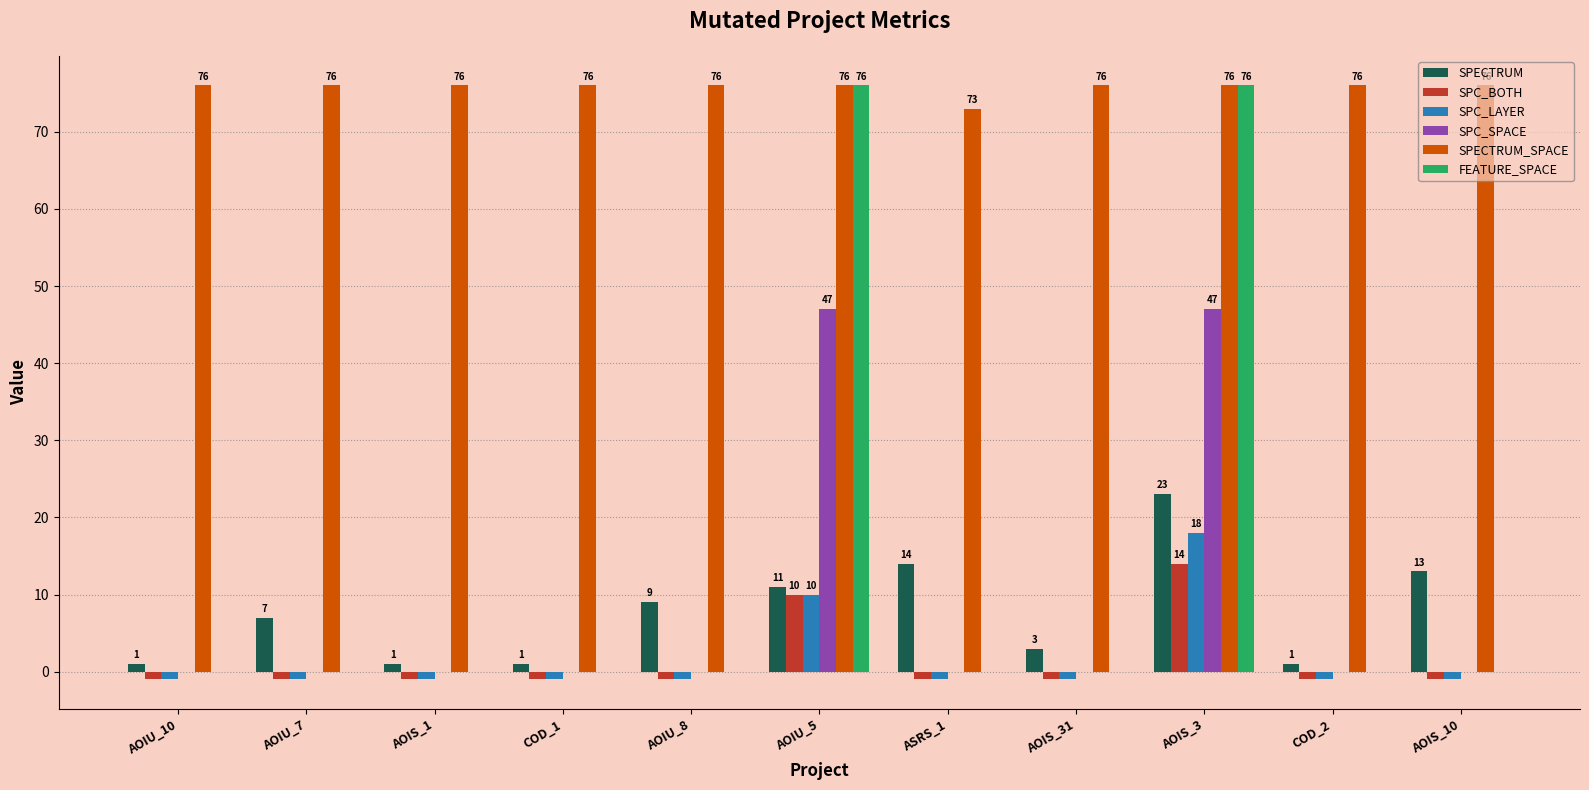

What are all the series names shown in the legend?

SPECTRUM, SPC_BOTH, SPC_LAYER, SPC_SPACE, SPECTRUM_SPACE, FEATURE_SPACE